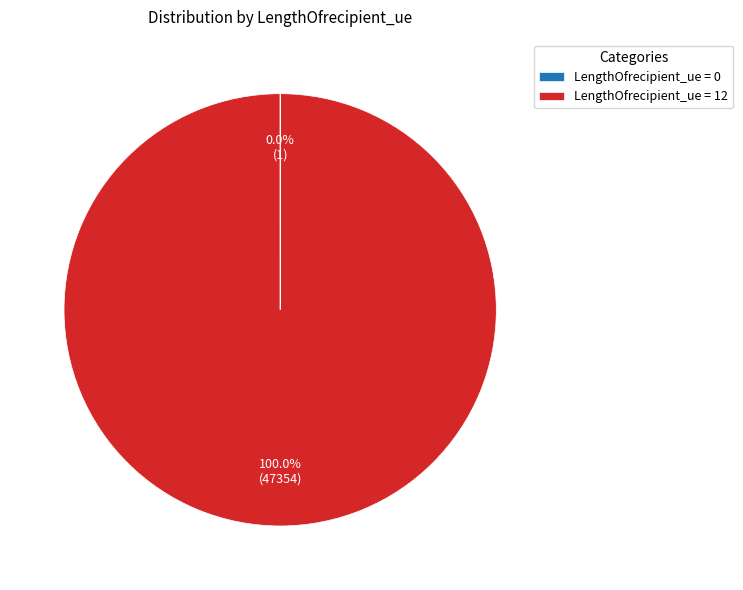

Does any single category account for the majority?

Yes